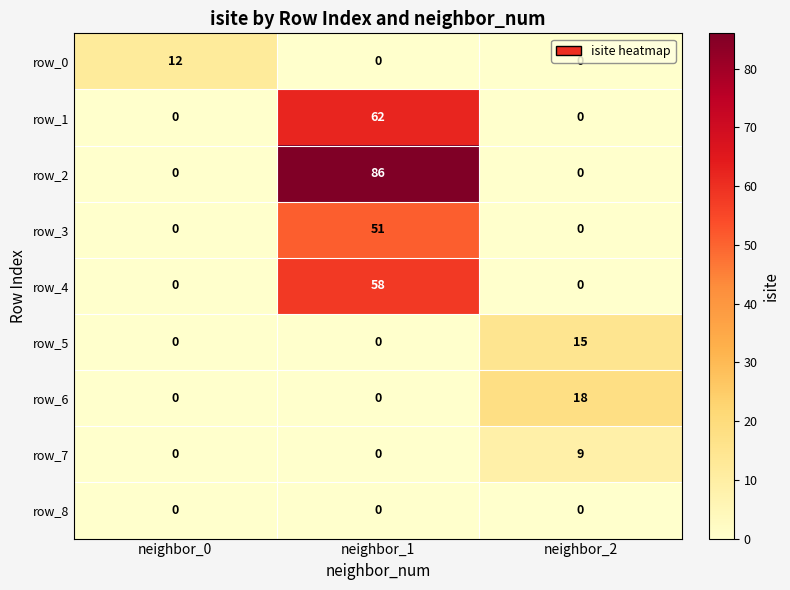

Which series has the largest total across all categories?

row_2